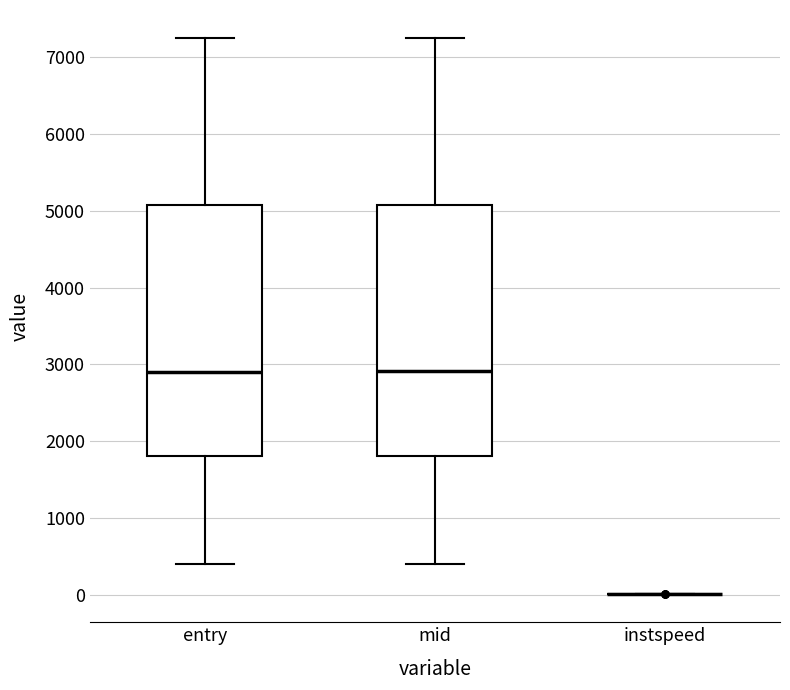

Reading left to right, transcribe this box plot: for each box, give where its median line is, the range the box spans, and where its two whiskers end, as read against the y-axis. The values are not printed on the chart, so give them approximately, as read against the axis.

entry: median 2900, box 1800 to 5100, whiskers 400 to 7200
mid: median 2900, box 1800 to 5100, whiskers 400 to 7300
instspeed: box collapsed to a line at 0, whiskers 0 to 0